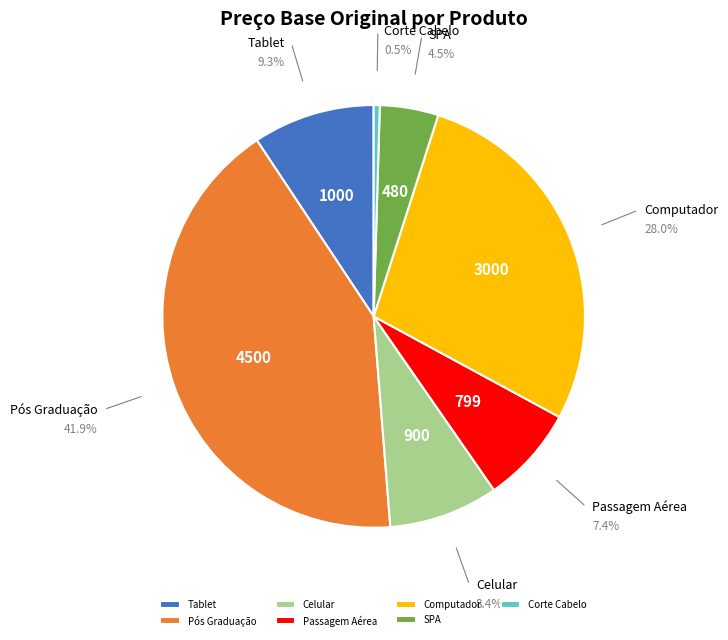

How many slices are in this pie chart?

7